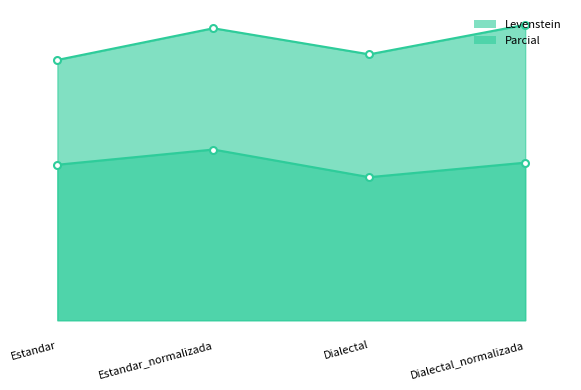

Is it true that Parcial equals 110.8 at Dialectal?

False